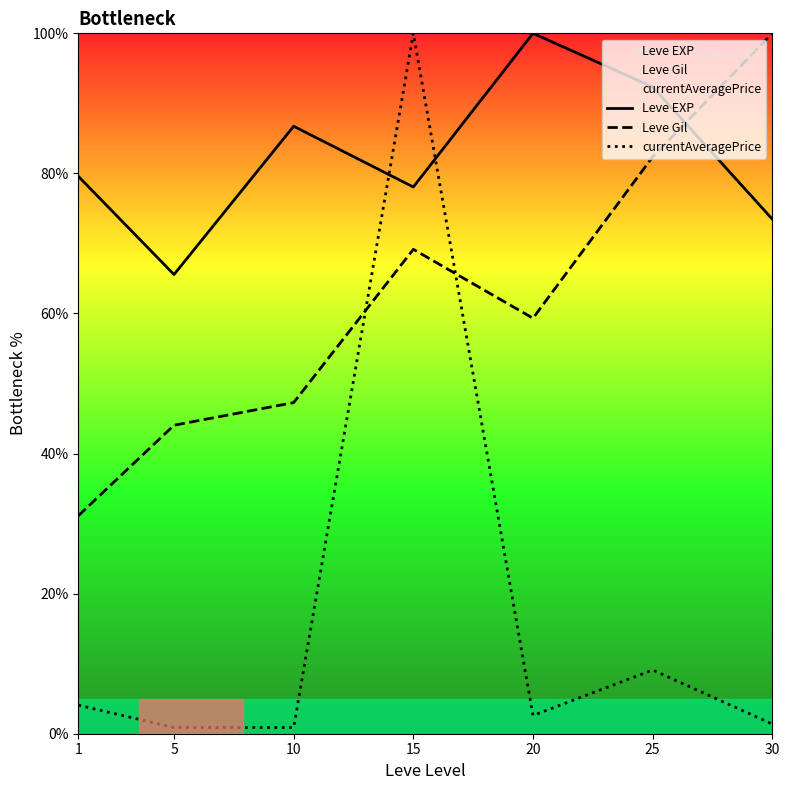

What is the lowest value of the Leve Gil series?

31.1